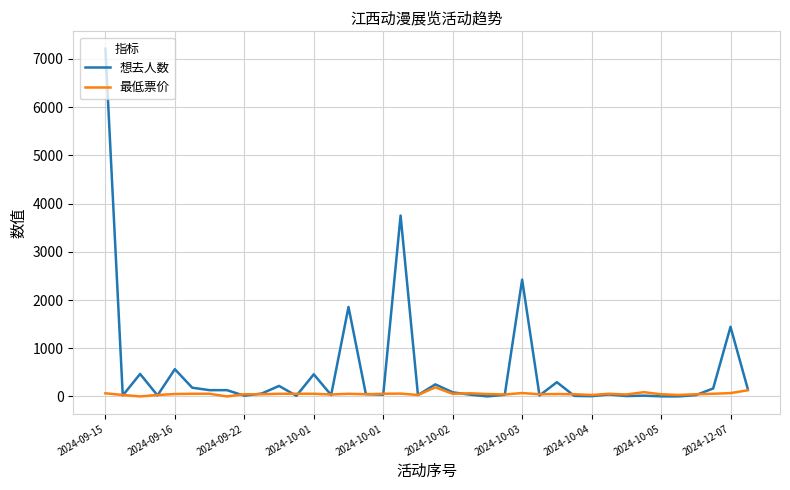

Which series has the widest spread of values?

想去人数